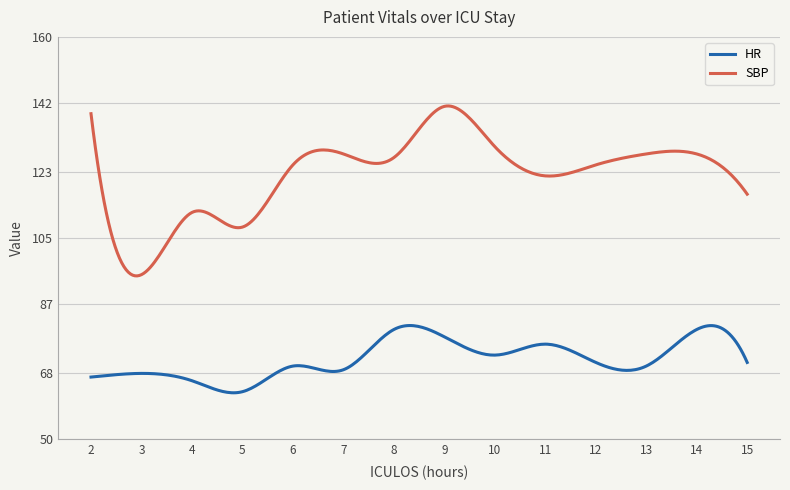

Count the number of categories in the chart.

300